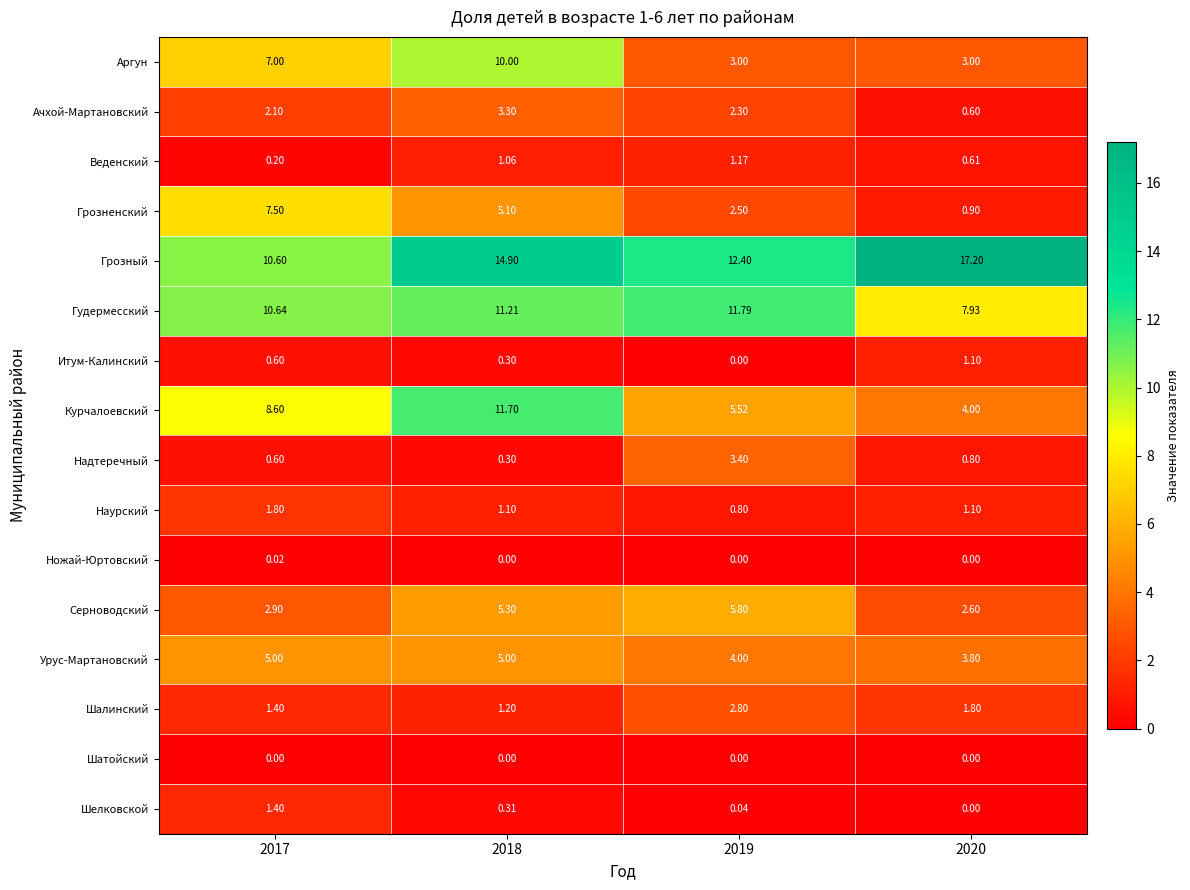

List the series in order of their peak value, lowest first.

Шатойский, Ножай-Юртовский, Итум-Калинский, Веденский, Шелковской, Наурский, Шалинский, Ачхой-Мартановский, Надтеречный, Урус-Мартановский, Серноводский, Грозненский, Аргун, Курчалоевский, Гудермесский, Грозный